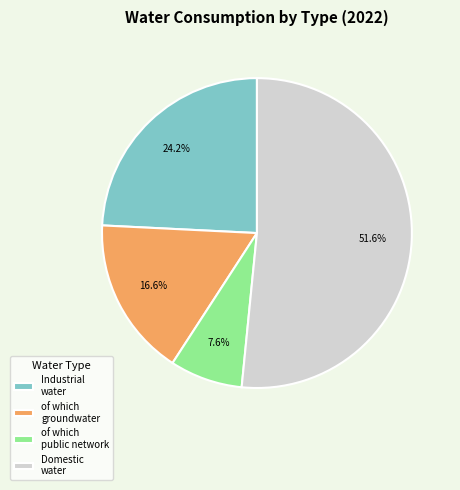

Which category has the biggest portion of the pie?

Domestic water